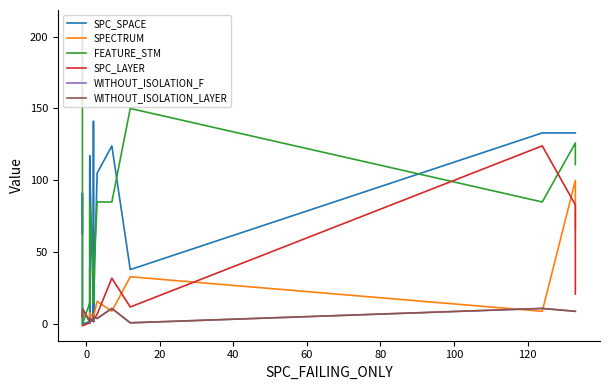

Reading left to right, extract all data points from this chart.

SPC_SPACE: 63	91	0	2	7	4	4	4	4	109	117	1	109	8	4	141	4	2	2	8	105	124	38	133	133	133
SPECTRUM: 9	5	9	2	2	2	2	2	2	2	2	2	8	4	2	2	4	4	4	5	16	9	33	9	100	66
FEATURE_STM: 208	199	0	15	34	34	39	39	39	14	14	34	85	34	39	15	39	34	34	34	85	85	150	85	126	111
SPC_LAYER: -1	-1	-1	1	1	1	1	1	1	1	1	1	2	3	2	2	2	2	2	3	7	32	12	124	83	21
WITHOUT_ISOLATION_F: 6	5	11	2	2	2	2	2	2	2	2	4	1	5	4	2	4	4	4	5	4	11	1	11	9	9
WITHOUT_ISOLATION_LAYER: 6	5	11	2	2	2	2	2	2	2	2	4	1	5	4	2	4	4	4	5	4	11	1	11	9	9